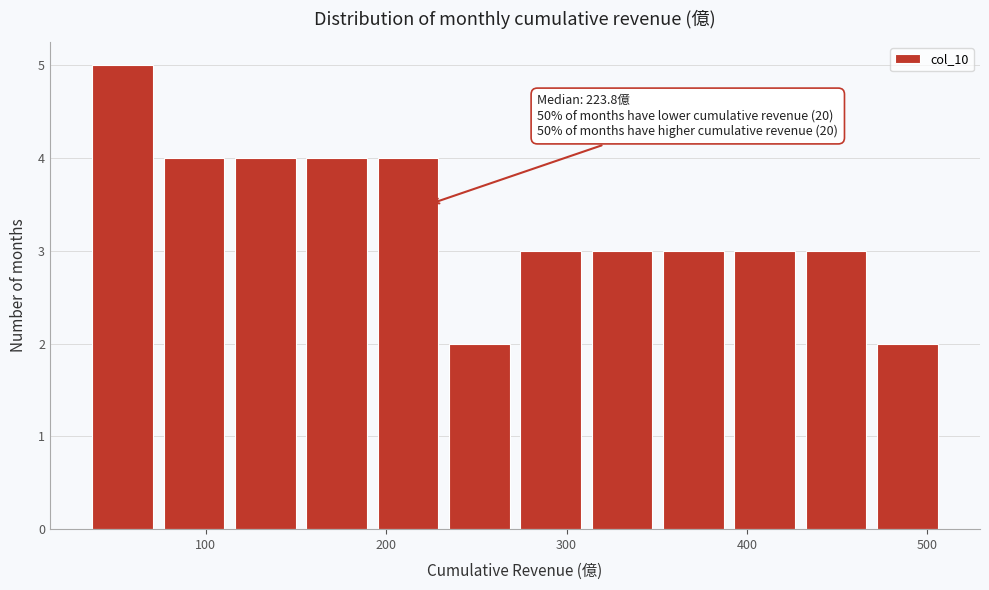

Around what value on the x-axis is the tallest bar? Give the approximate position of its centre, as read against the axis.

50